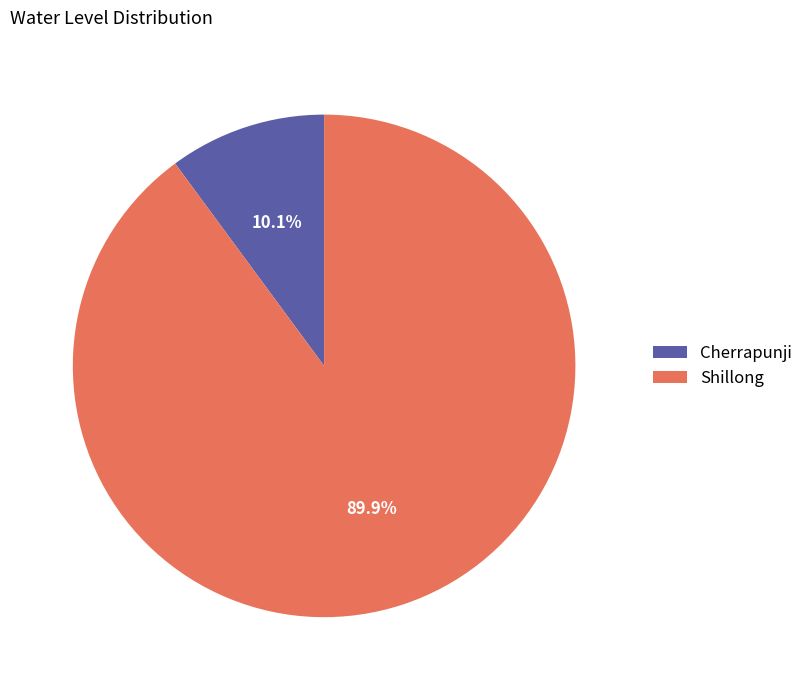

To the nearest percent, what portion does Shillong represent?

90%